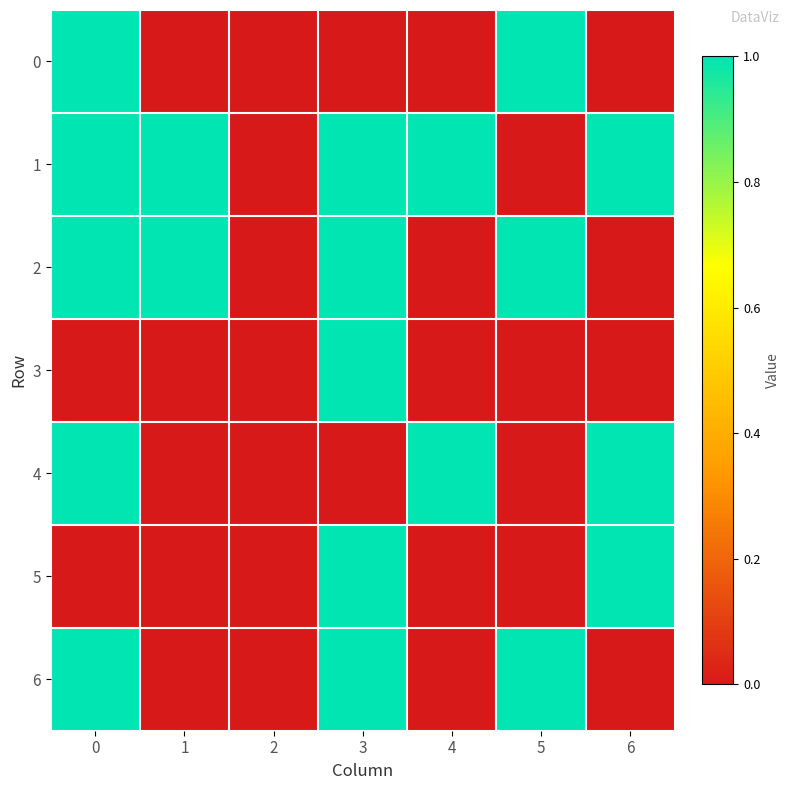

Count the number of data series in this chart.

7